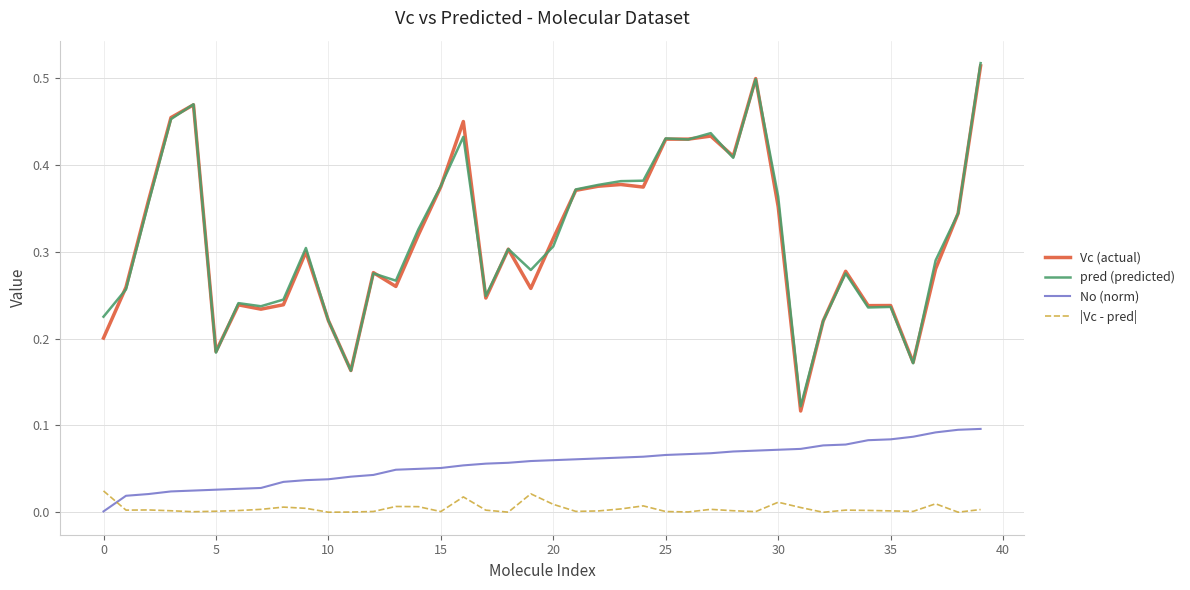

At how many categories does at least one series exceed 0?

40